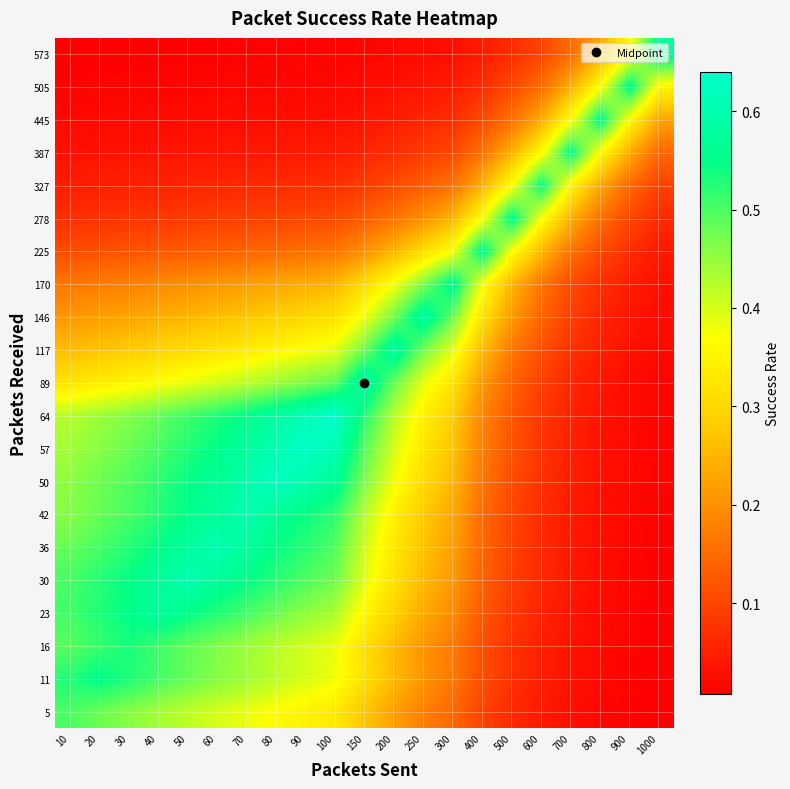

What is the greatest value displayed?

0.6